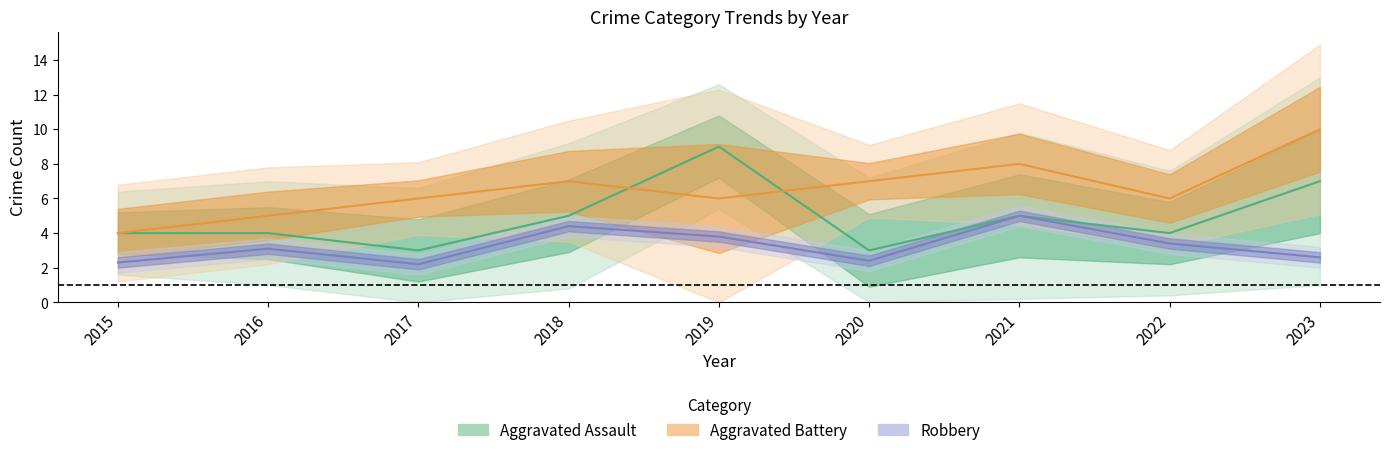

Reading left to right, list all the values displayed in this chart.

Aggravated Assault: 2015=4.0	2016=4.0	2017=3.0	2018=5.0	2019=9.0	2020=3.0	2021=5.0	2022=4.0	2023=7.0
Aggravated Battery: 2015=4.0	2016=5.0	2017=6.0	2018=7.0	2019=6.0	2020=7.0	2021=8.0	2022=6.0	2023=10.0
Robbery: 2015=2.3	2016=3.1	2017=2.2	2018=4.4	2019=3.8	2020=2.4	2021=5.0	2022=3.4	2023=2.6